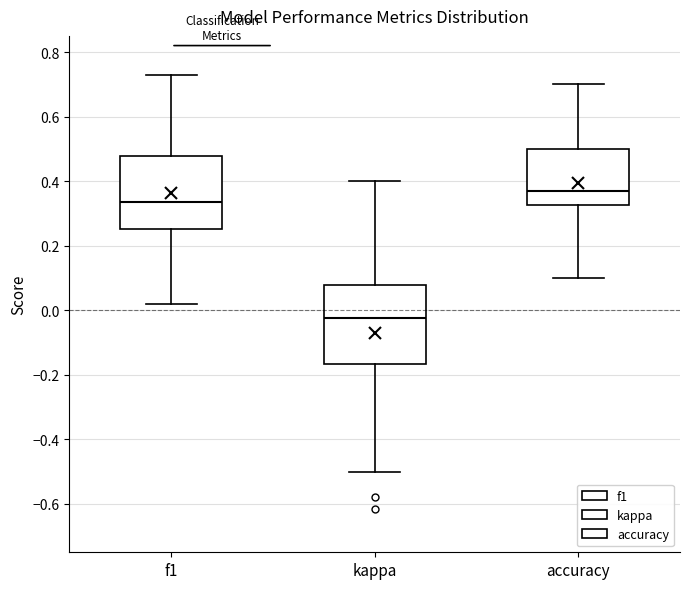

Reading left to right, transcribe this box plot: for each box, give where its median line is, the range the box spans, and where its two whiskers end, as read against the y-axis. The values are not printed on the chart, so give them approximately, as read against the axis.

f1: median 0.34, box 0.26 to 0.48, whiskers 0.02 to 0.72
kappa: median -0.02, box -0.16 to 0.08, whiskers -0.50 to 0.40
accuracy: median 0.36, box 0.32 to 0.50, whiskers 0.10 to 0.70